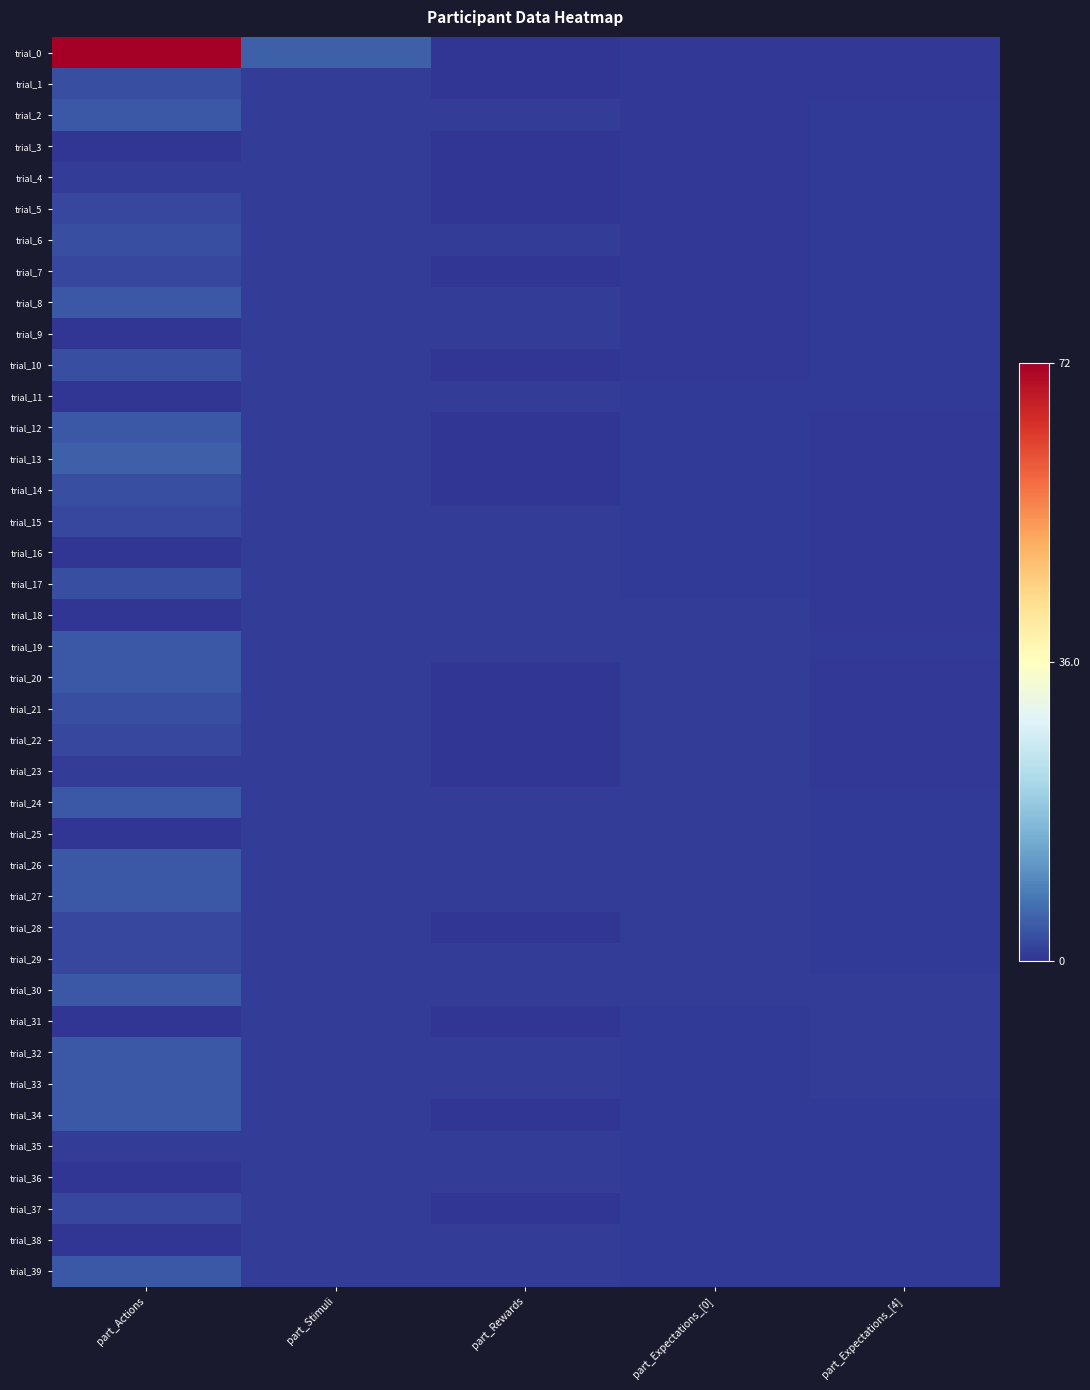

Between part_Expectations_[4] and part_Stimuli, which is larger?

part_Stimuli